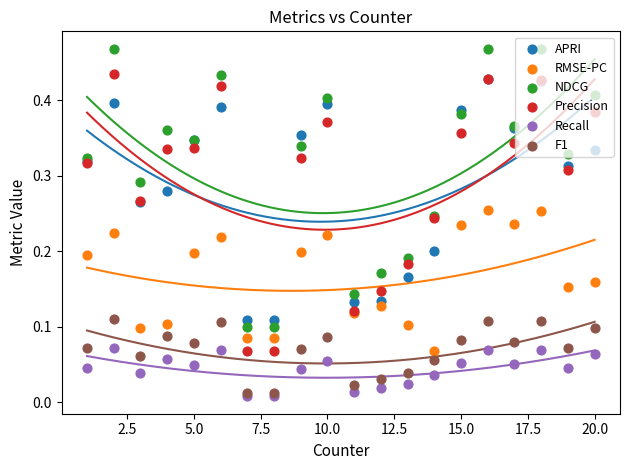

Which series reaches the maximum Y coordinate?

NDCG